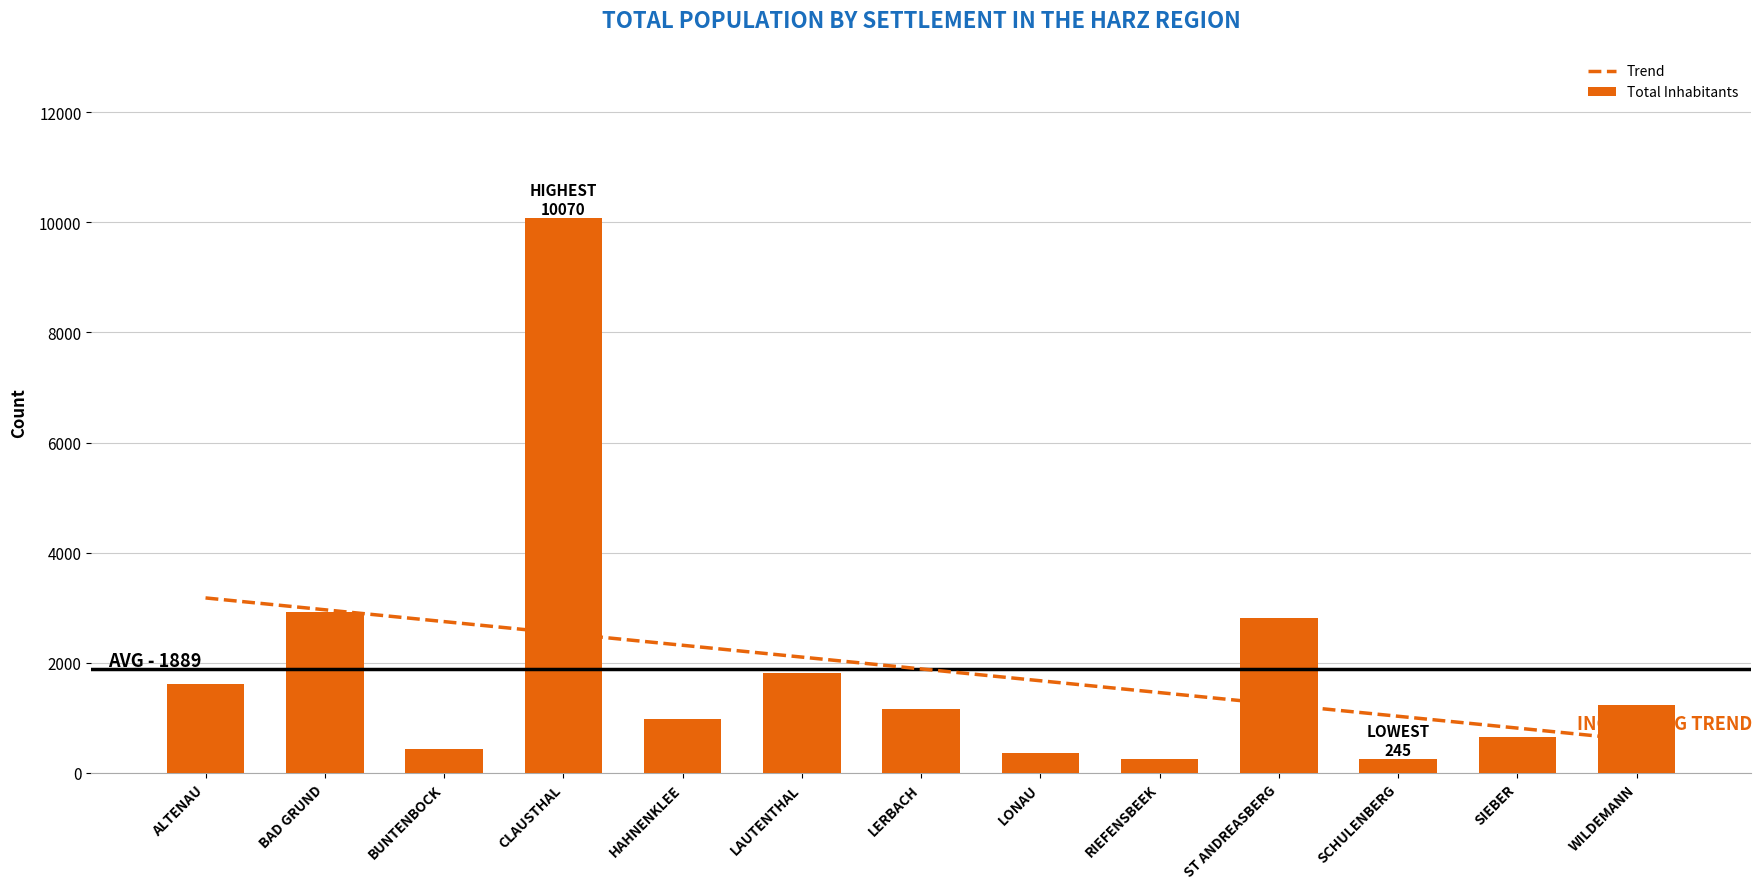

True or false: Total Inhabitants has a value of 2807.0 at ST ANDREASBERG.

True